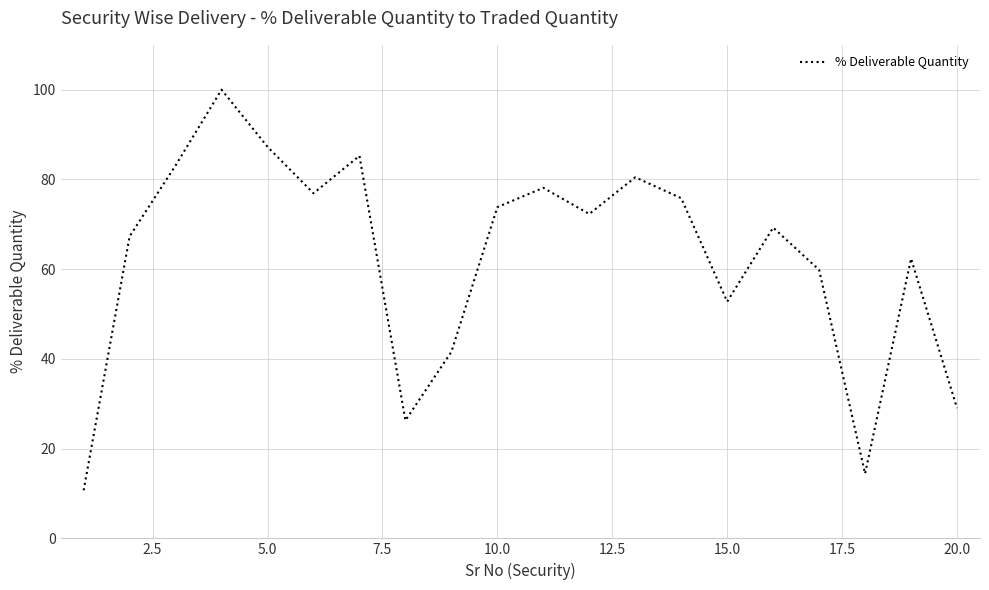

What is the minimum value shown in the chart?

10.7